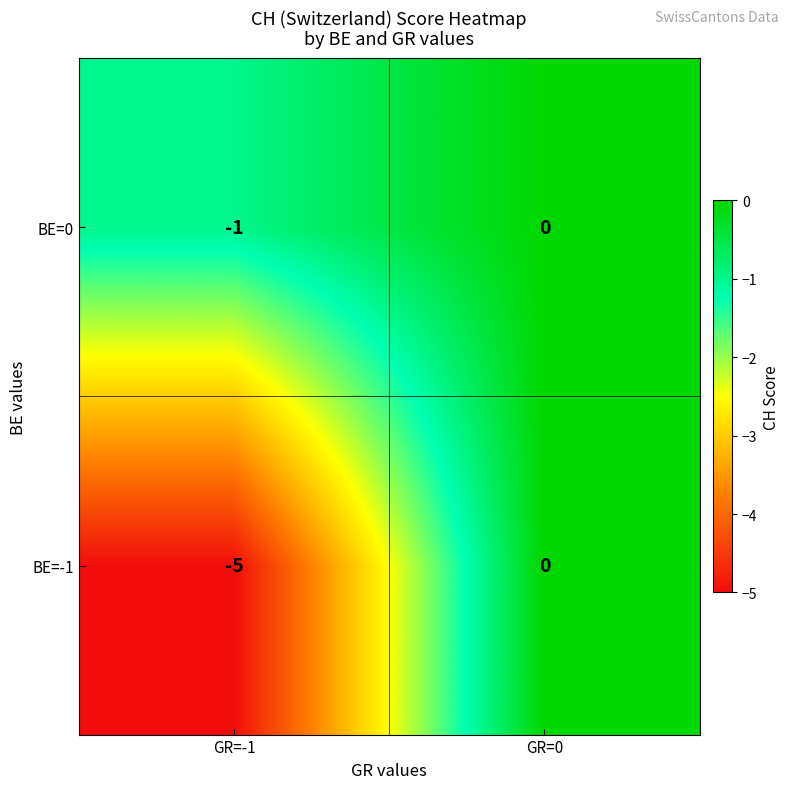

Rank the series by their average value, from lowest to highest.

BE=-1, BE=0